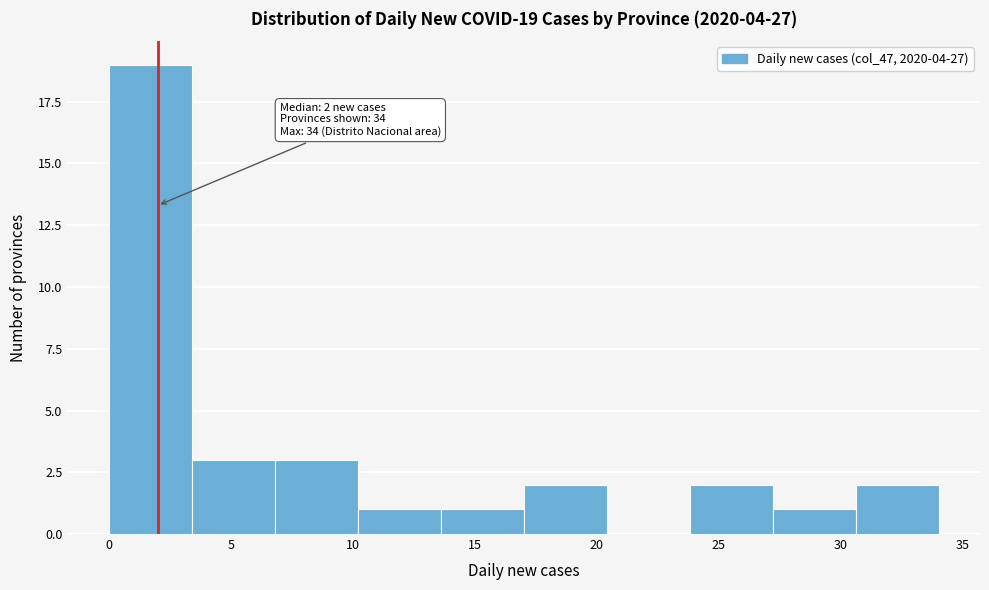

Over which range of the x-axis is the bar tallest?

0.0 to 3.4